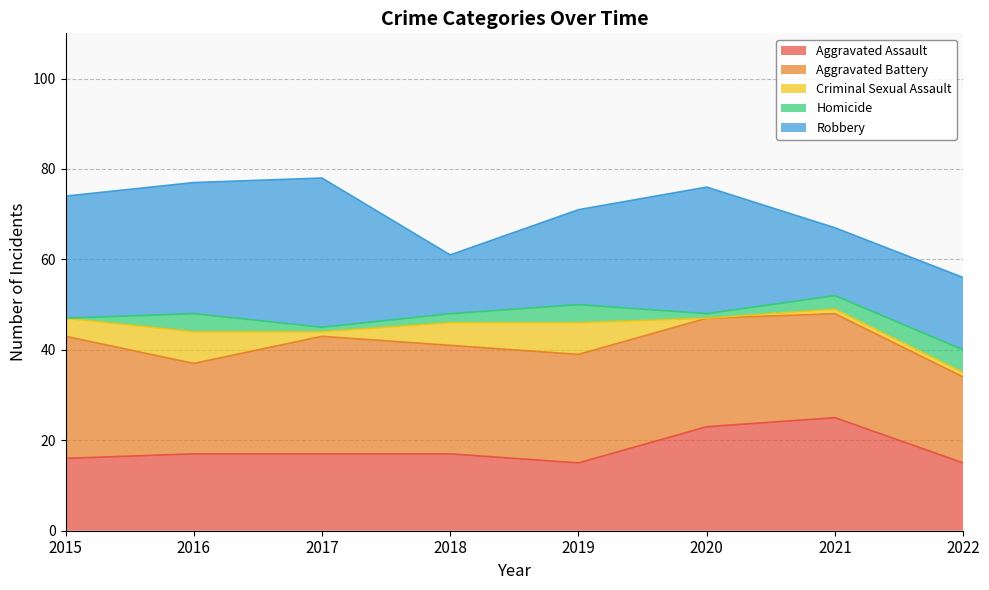

At which label does Robbery first exceed 27?

2016